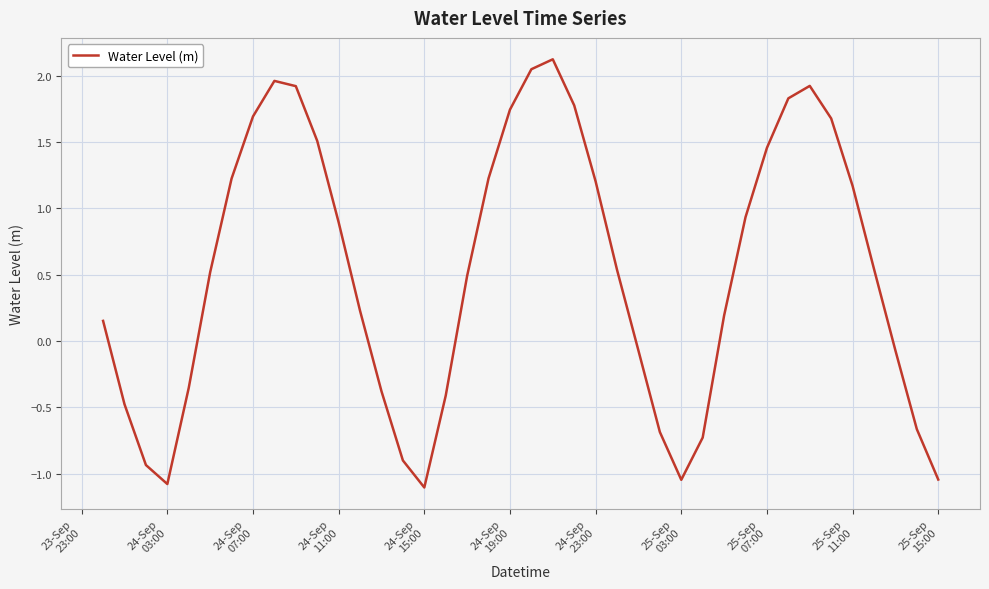

What is the smallest value displayed?

-1.1